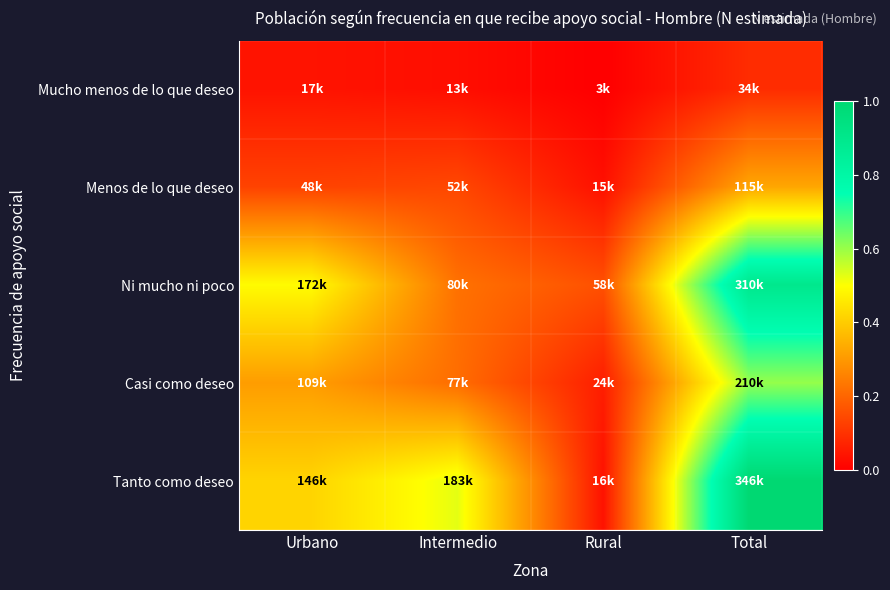

Which series changed the most between Intermedio and Total?

Ni mucho ni poco